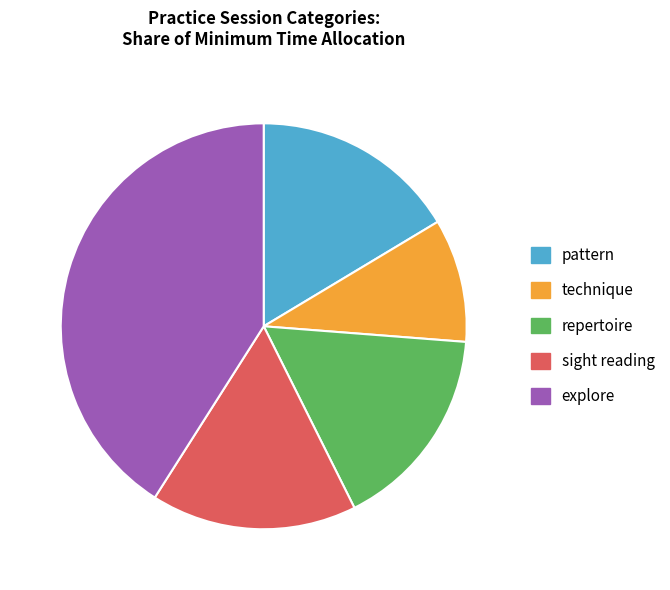

Approximately how many times larger is the value at technique compared to explore?

0.2